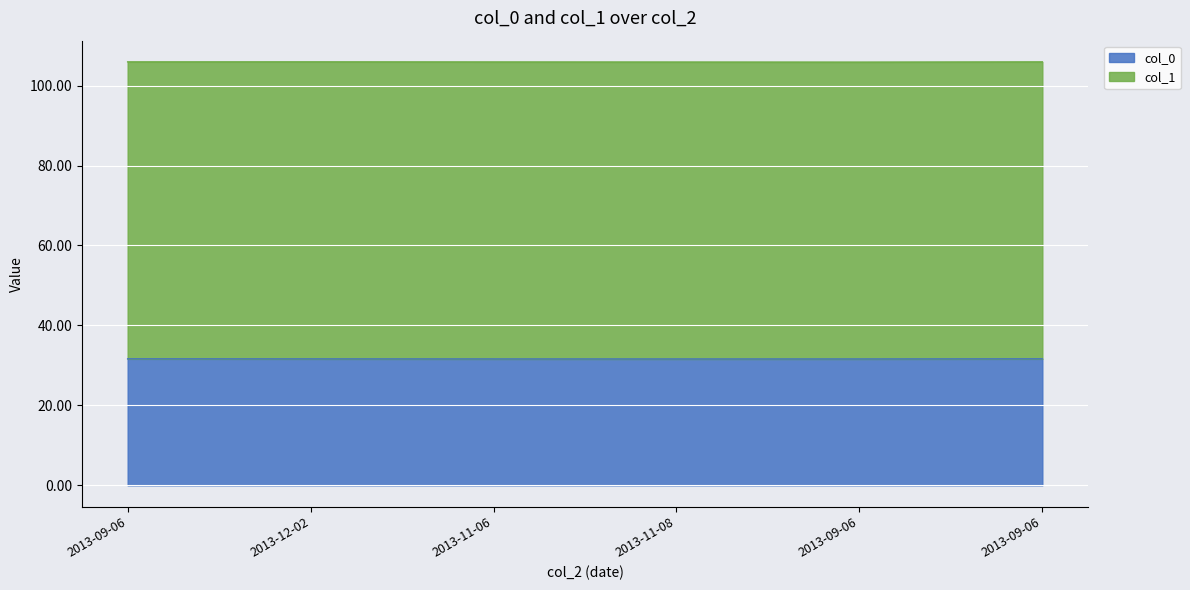

Reading left to right, extract all data points from this chart.

2013-09-06=31.6	2013-12-02=31.6	2013-11-06=31.6	2013-11-08=31.6	2013-09-06=31.6	2013-09-06=31.6